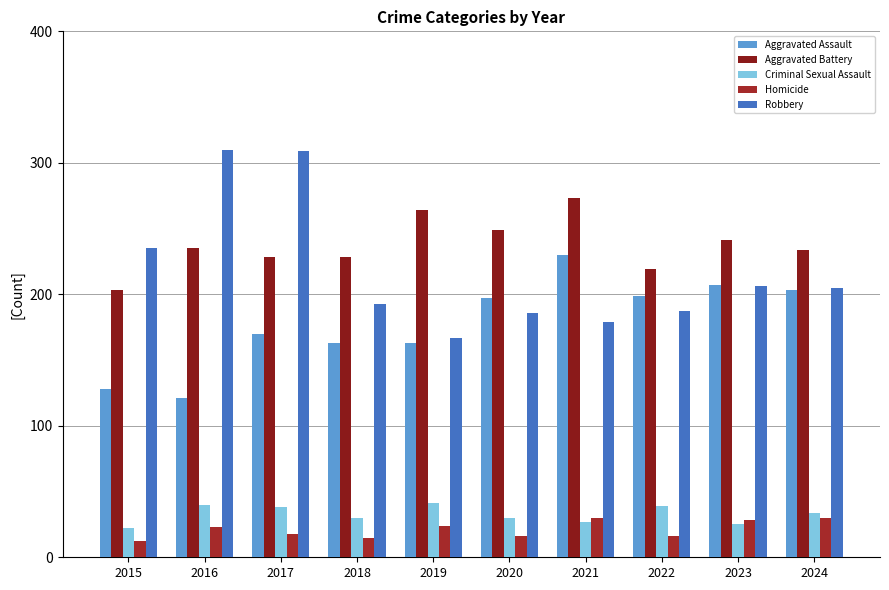

What is the sum of all Criminal Sexual Assault values?

326